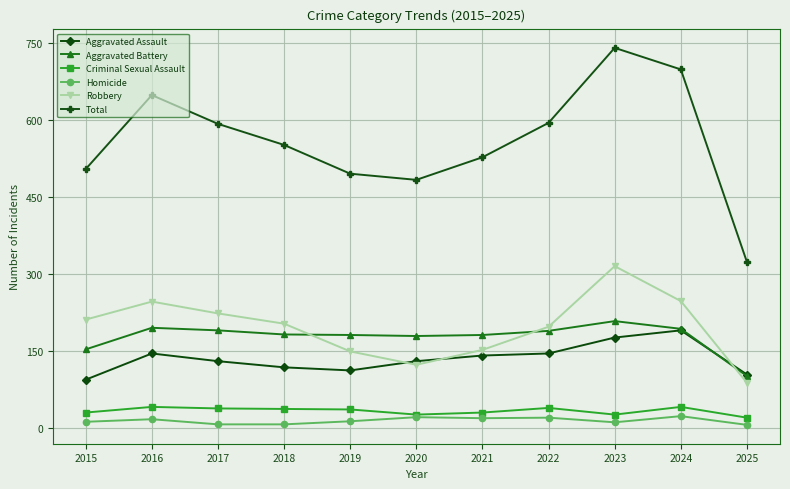

True or false: Criminal Sexual Assault and Robbery intersect in this chart.

False